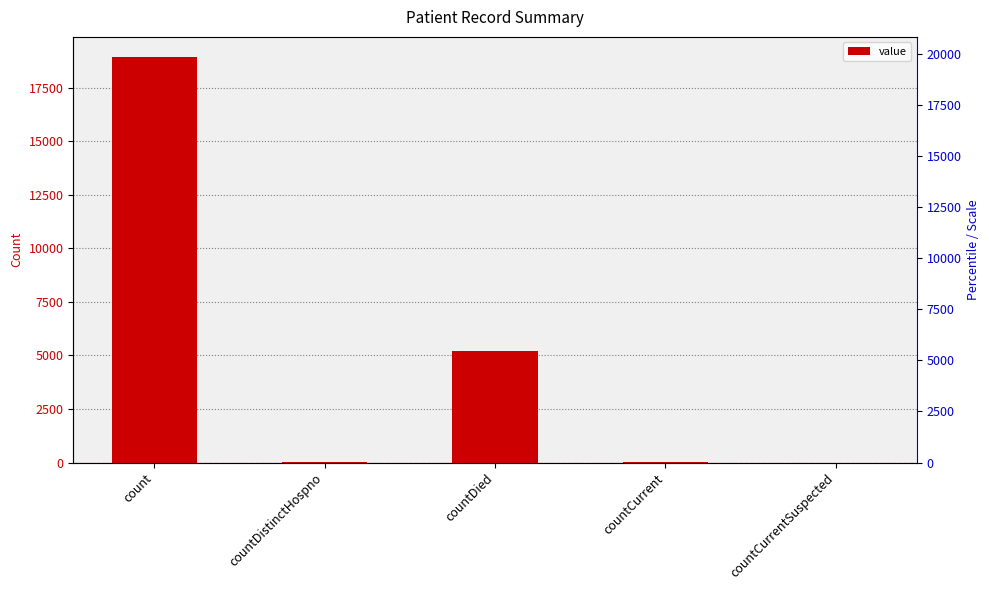

Count the number of data series in this chart.

1